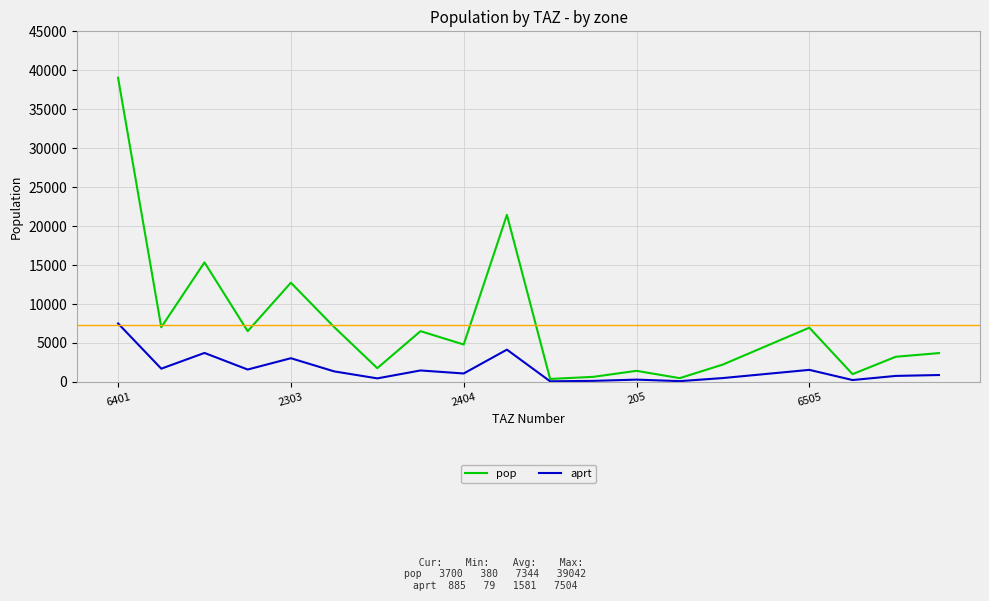

Which series has the largest total across all categories?

pop